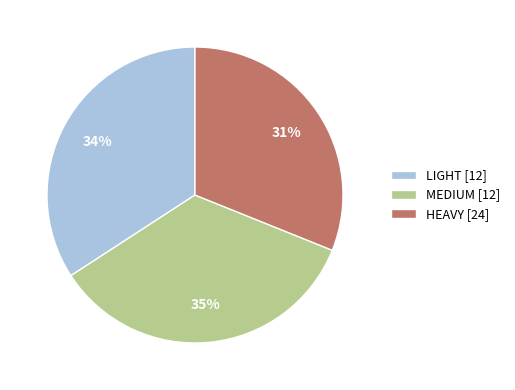

Is the sum of MEDIUM [12] and LIGHT [12] greater than half?

Yes